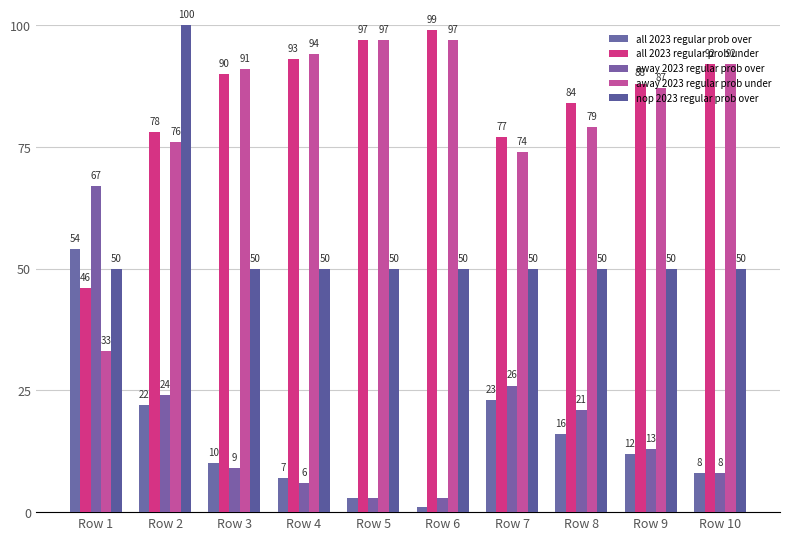

What is the maximum value shown in the chart?

100